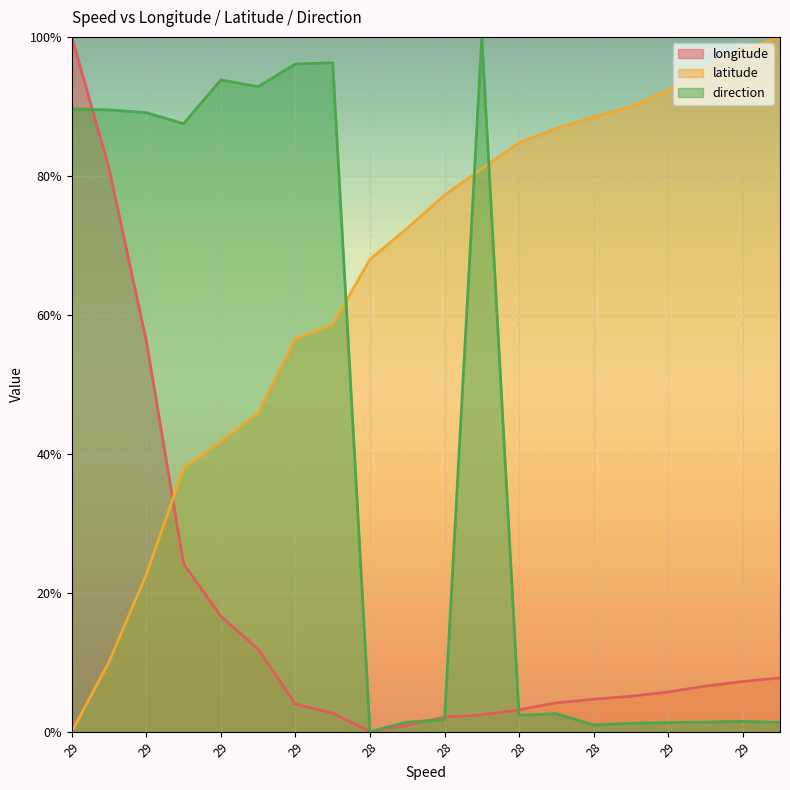

What are all the series names shown in the legend?

longitude, latitude, direction